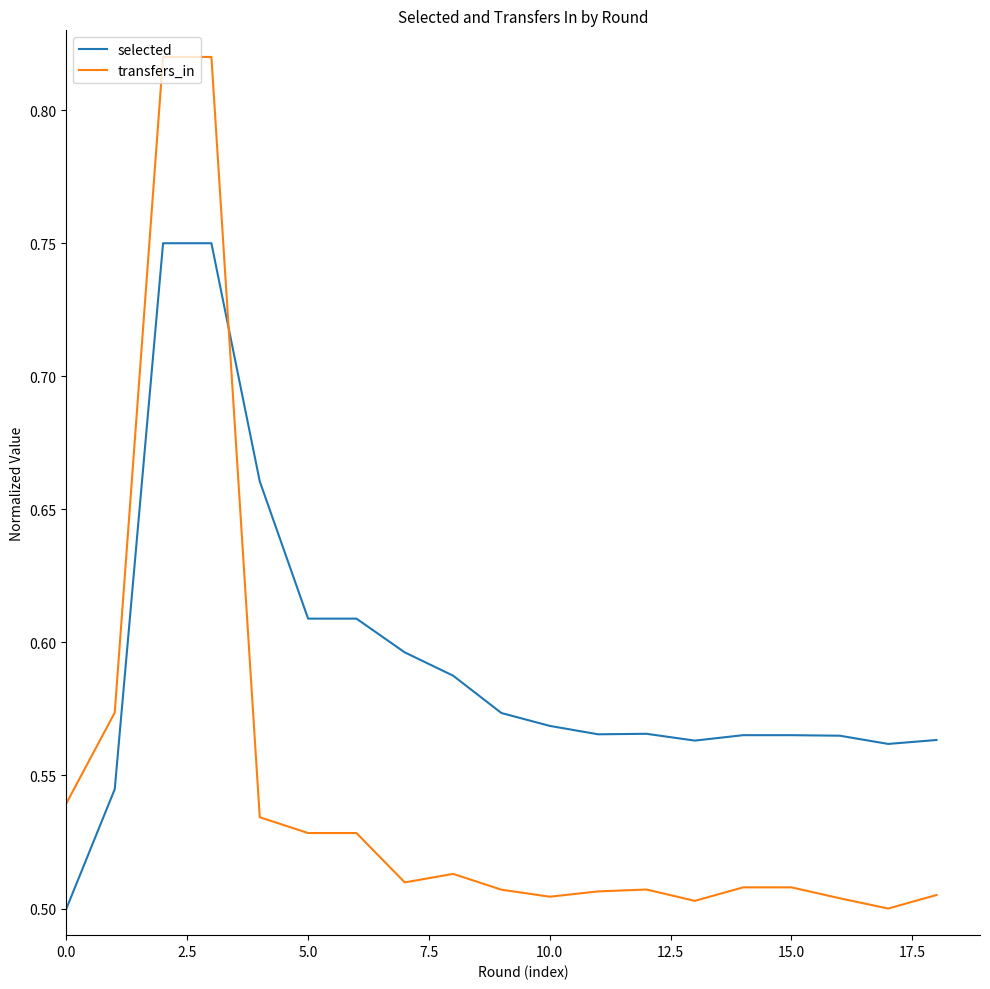

Which series ends up on top after the final intersection of selected and transfers_in?

selected